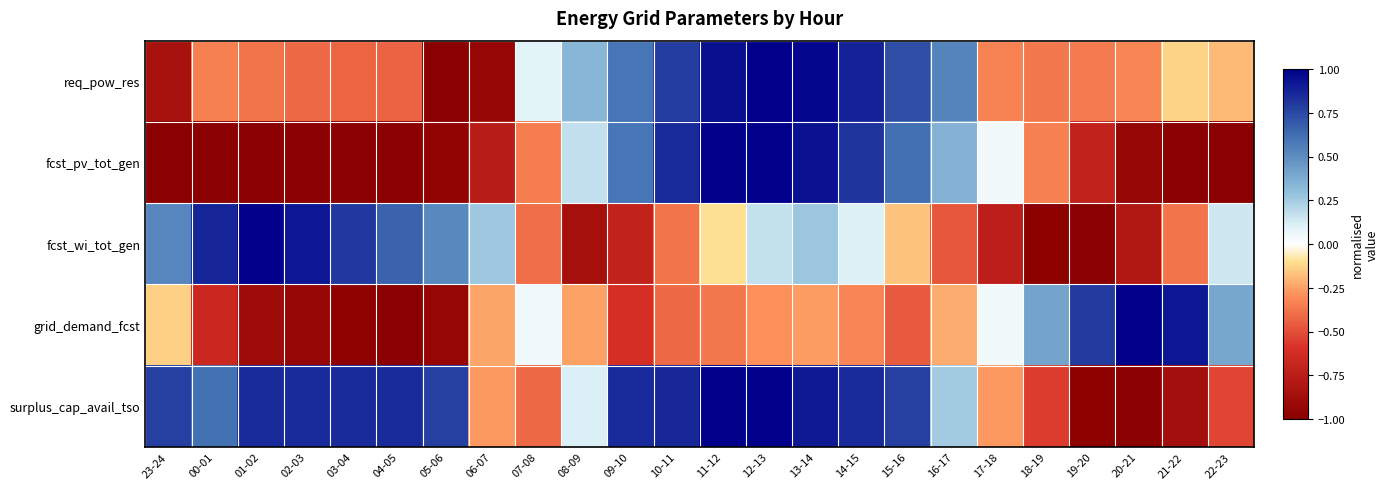

What is the smallest value displayed?

-1.0